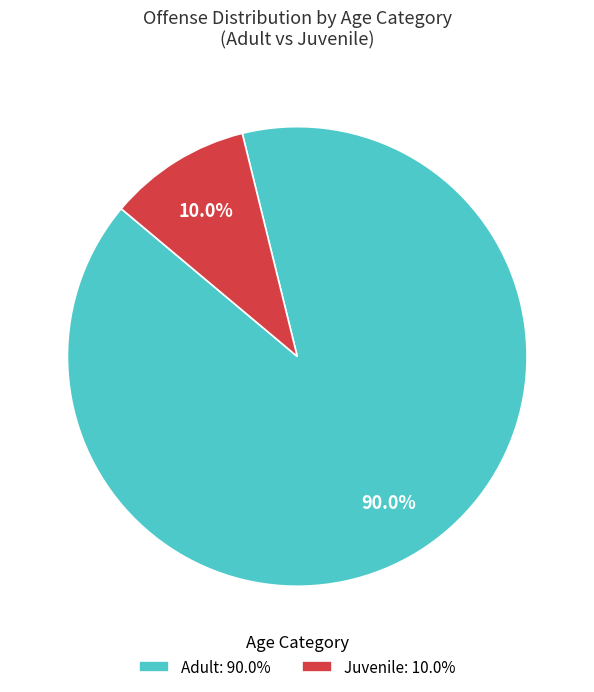

What is the ratio of the value at Adult: 90.0% to the value at Juvenile: 10.0%?

9.0